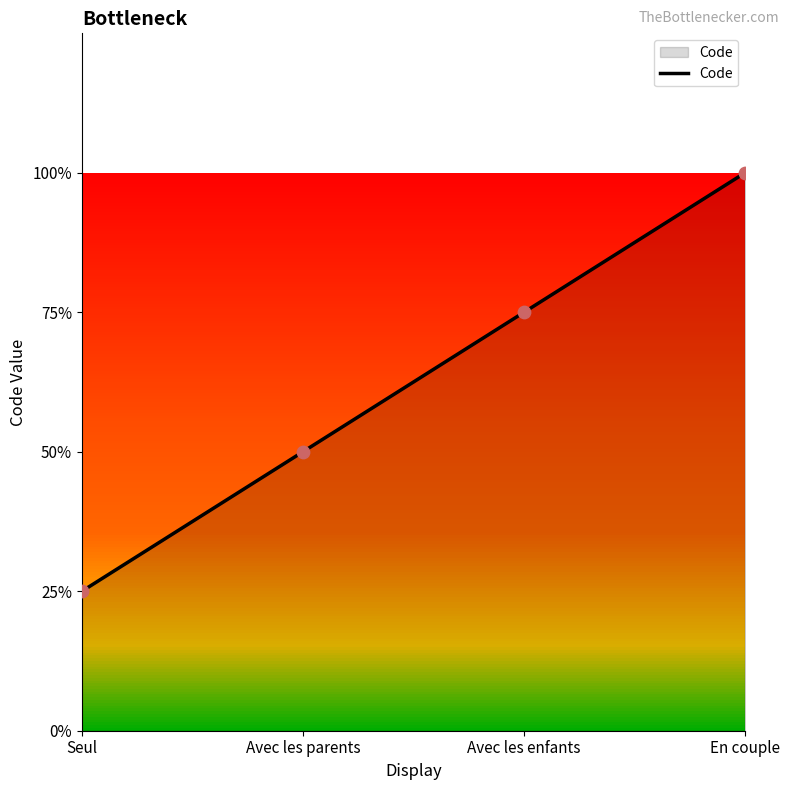

Is this an area chart (filled region under the line)?

Yes